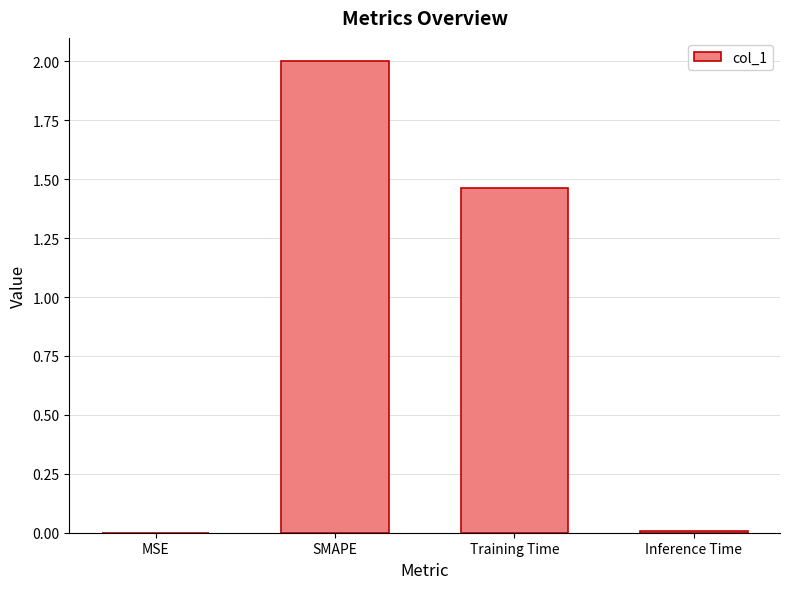

The chart shows a value of 2.6 at Training Time. True or false?

False